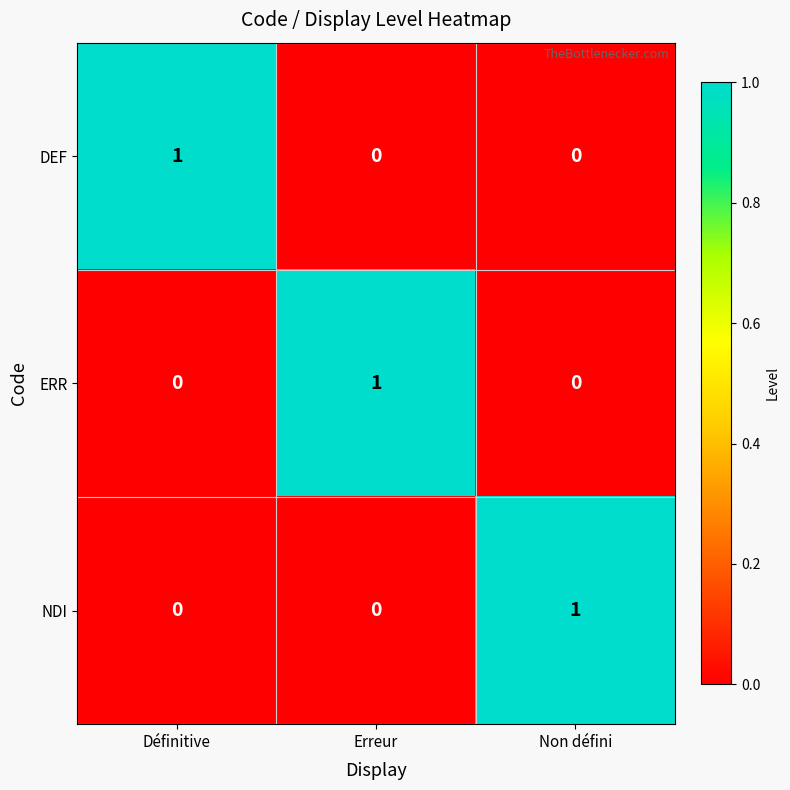

Reading left to right, what are all the values shown in this chart?

DEF: Définitive=1	Erreur=0	Non défini=0
ERR: Définitive=0	Erreur=1	Non défini=0
NDI: Définitive=0	Erreur=0	Non défini=1